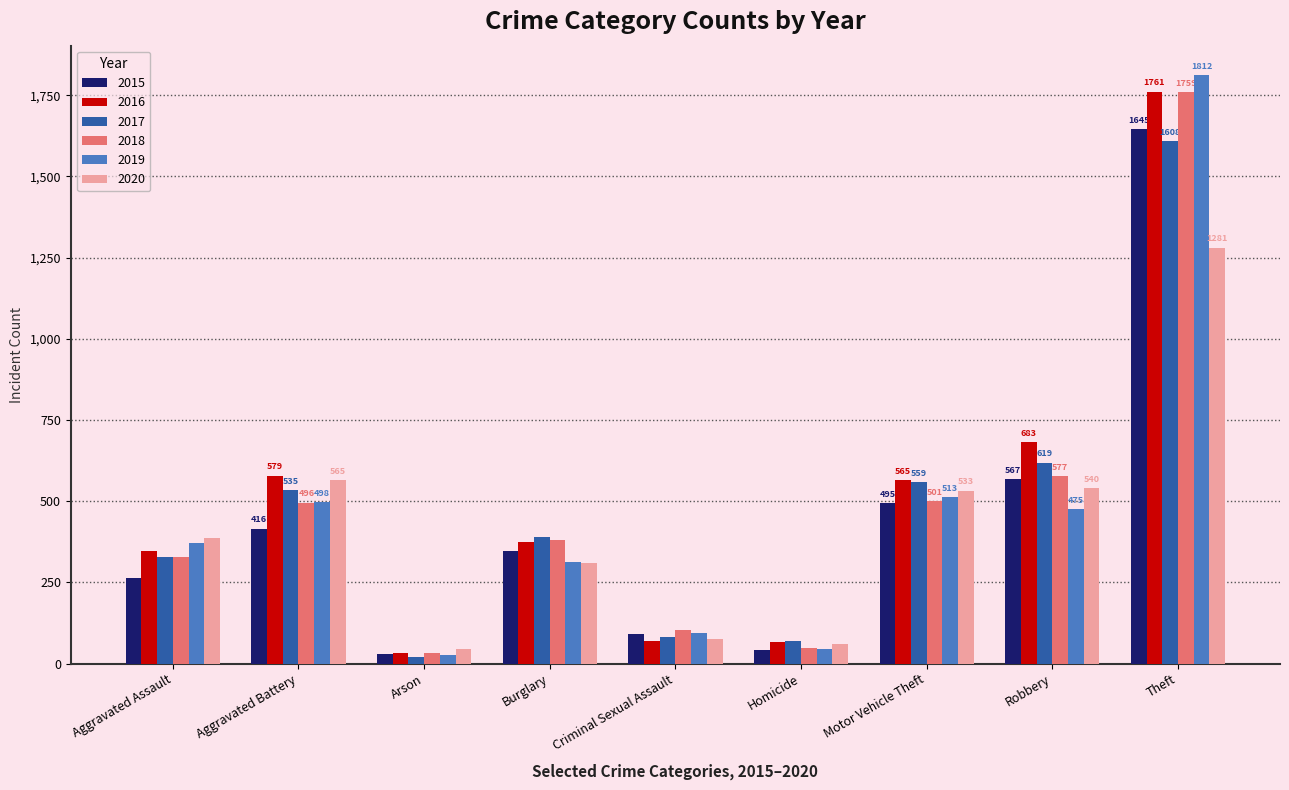

Which label corresponds to the largest value in the chart?

Theft